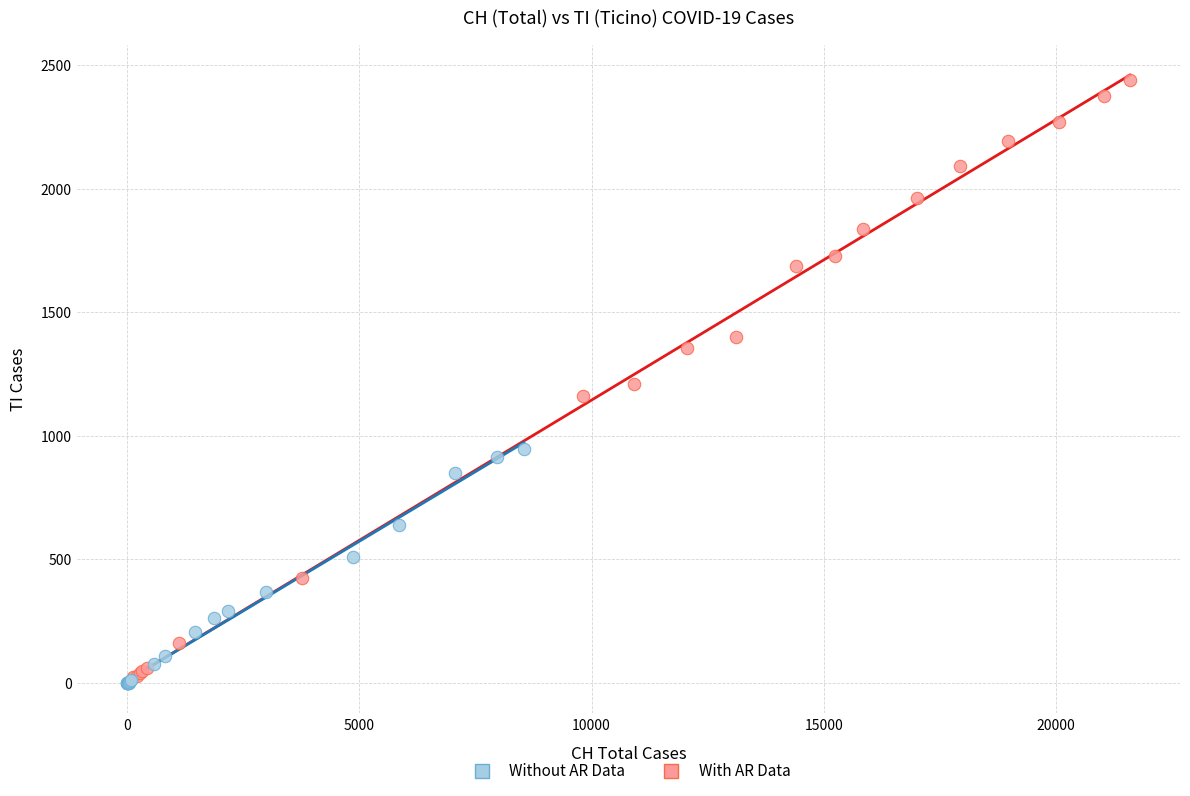

Which series reaches the maximum Y coordinate?

With AR Data